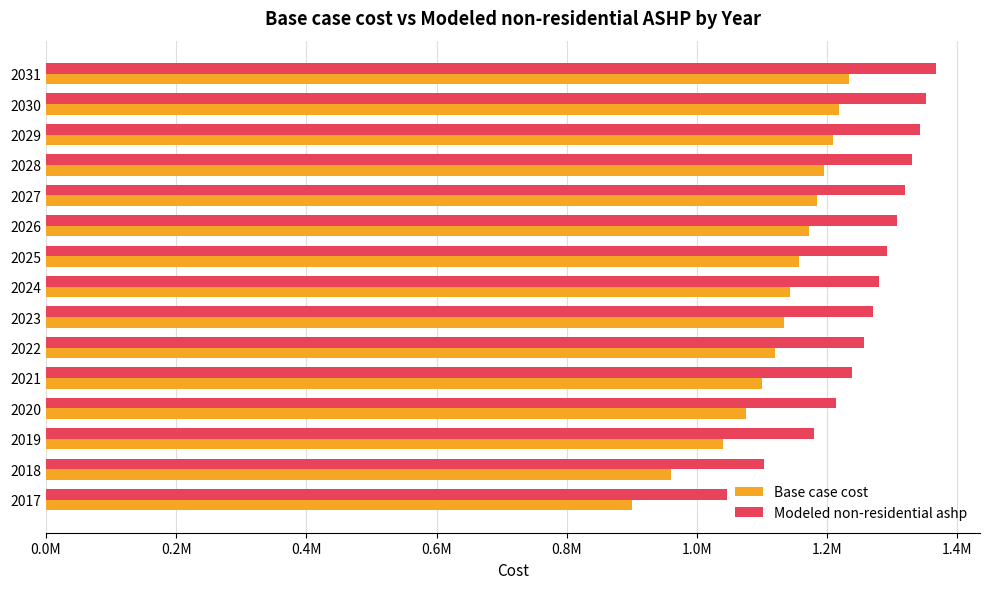

Which series has the largest range (max minus min)?

Base case cost